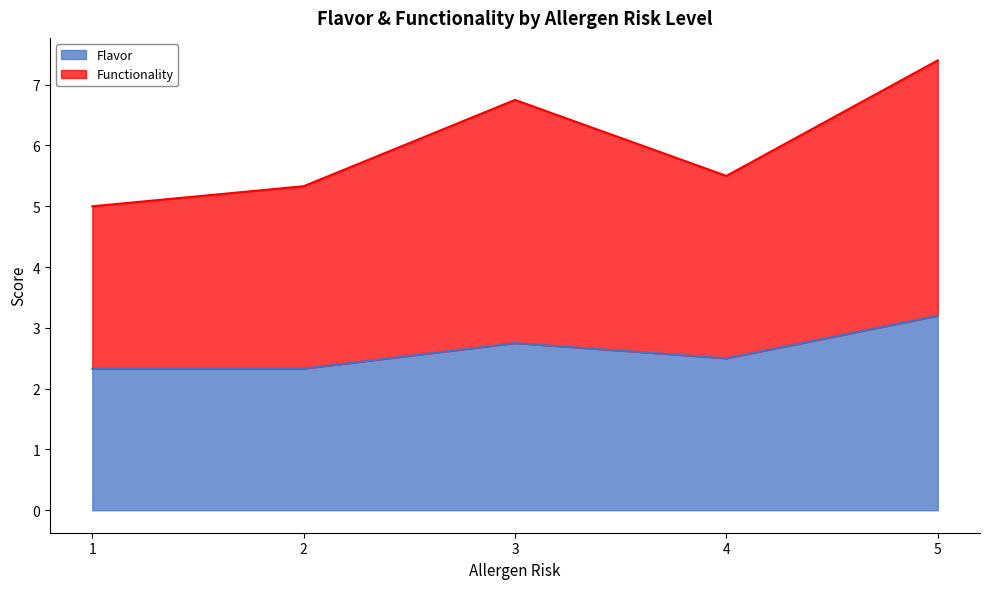

Reading left to right, transcribe the values for Flavor.

1=2.3	2=2.3	3=2.8	4=2.5	5=3.2